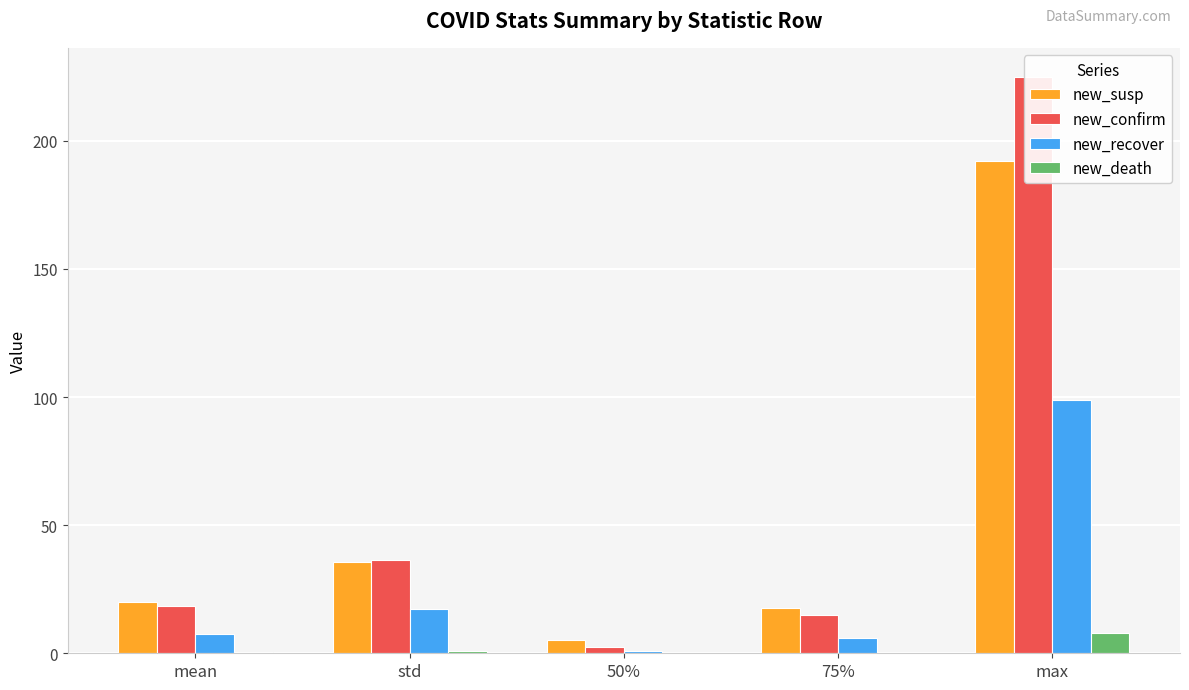

At which category is the sum across all series the highest?

max